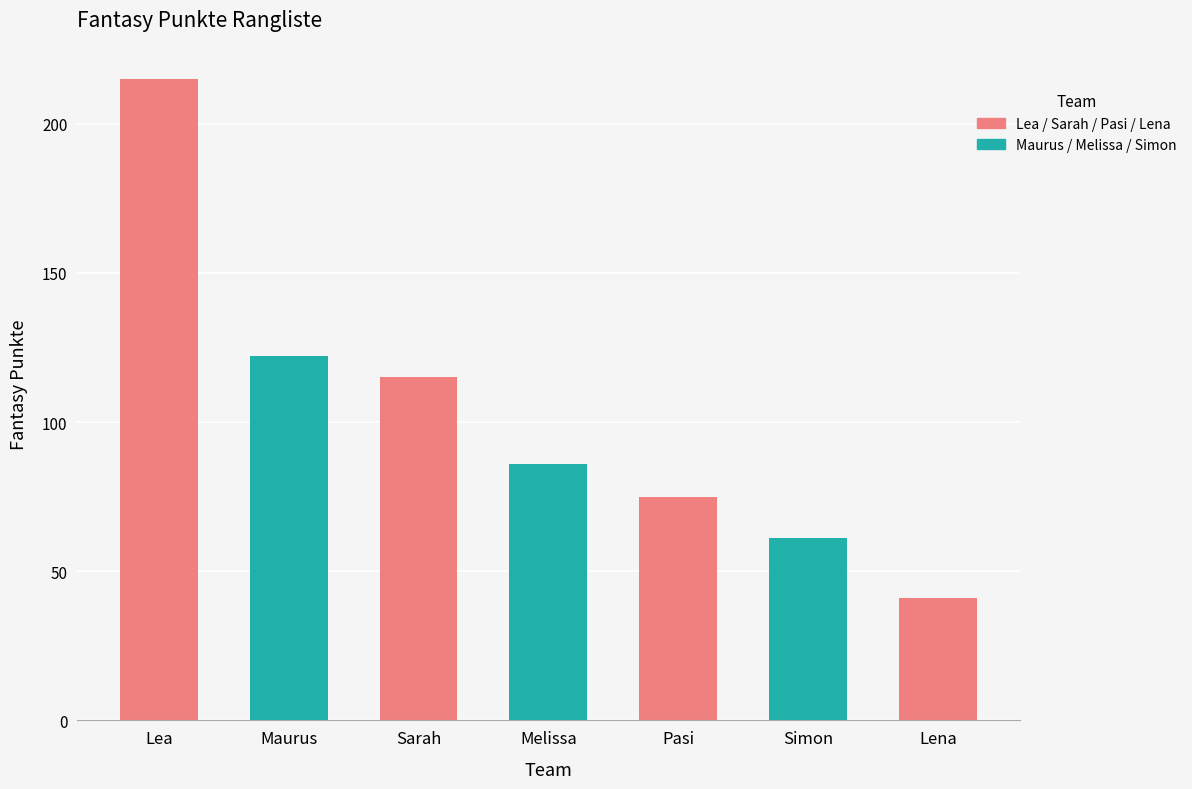

List the labels in order of value, largest first.

Lea, Maurus, Sarah, Melissa, Pasi, Simon, Lena